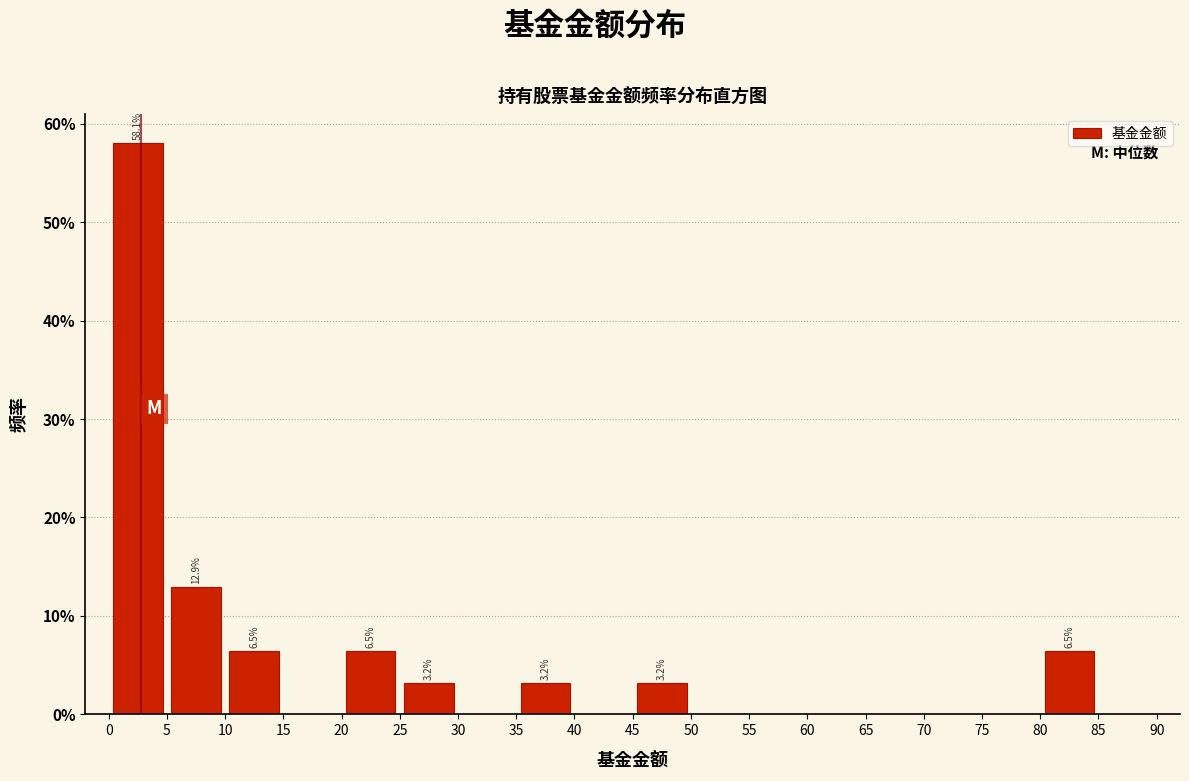

Over which range of the x-axis is the bar tallest?

0 to 5